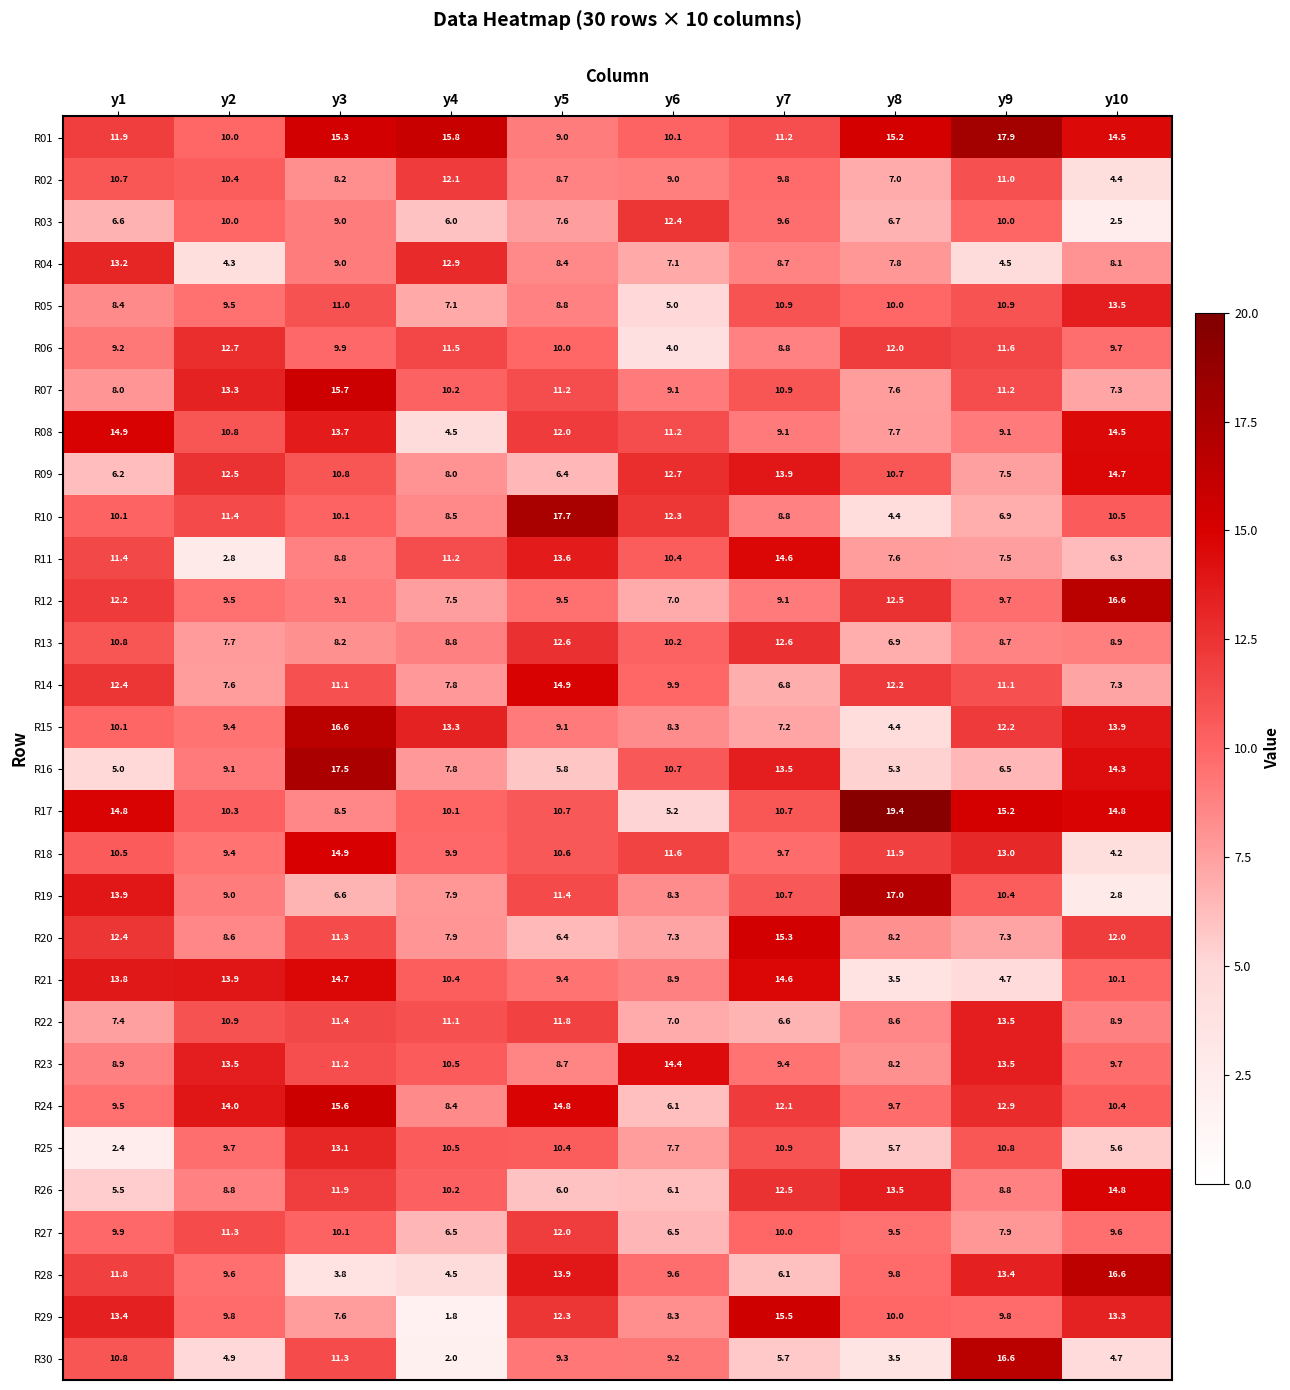

What is the difference between the second highest and minimum values in the R26 series?

8.0